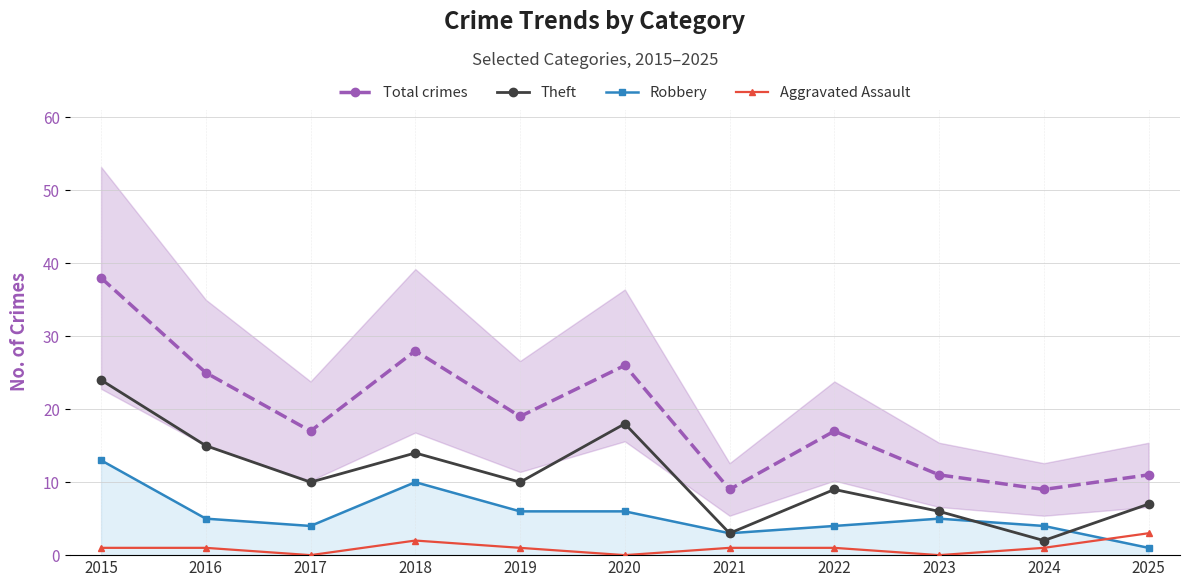

What is the value of the Robbery point at the 8th from the left?

4